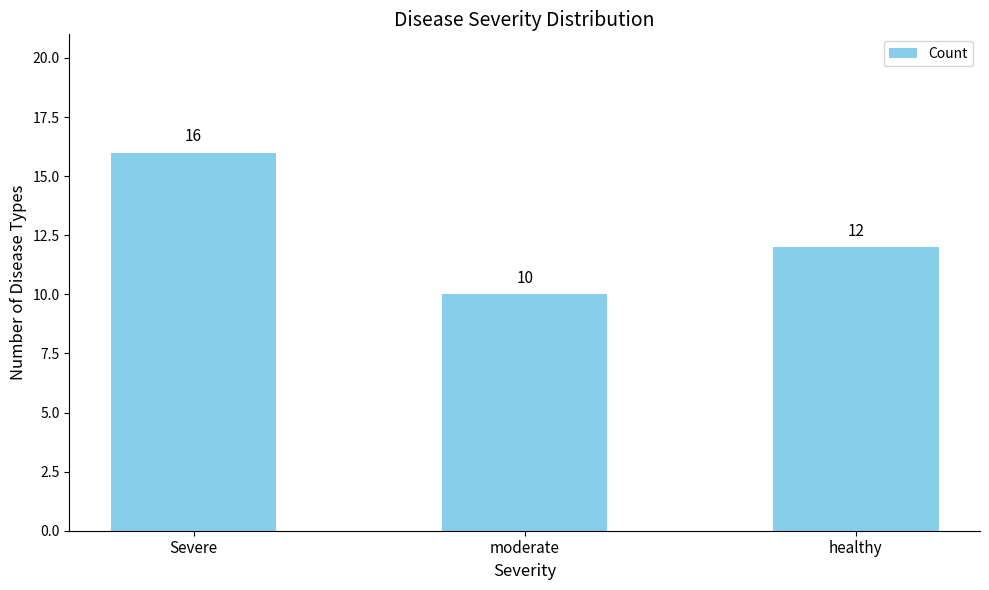

Reading left to right, what are all the values shown in this chart?

16	10	12